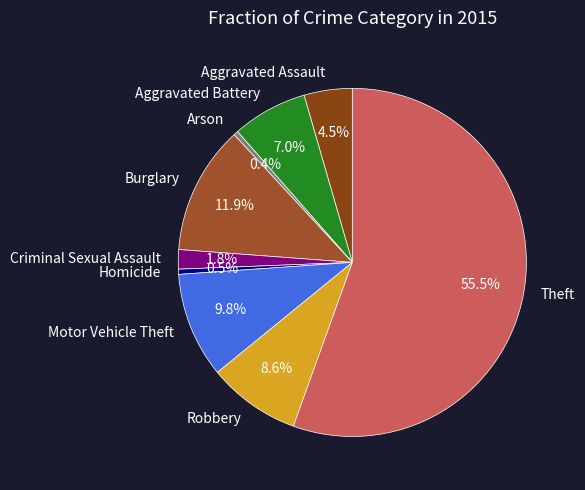

What percentage do Homicide and Aggravated Assault together represent?

5.0%